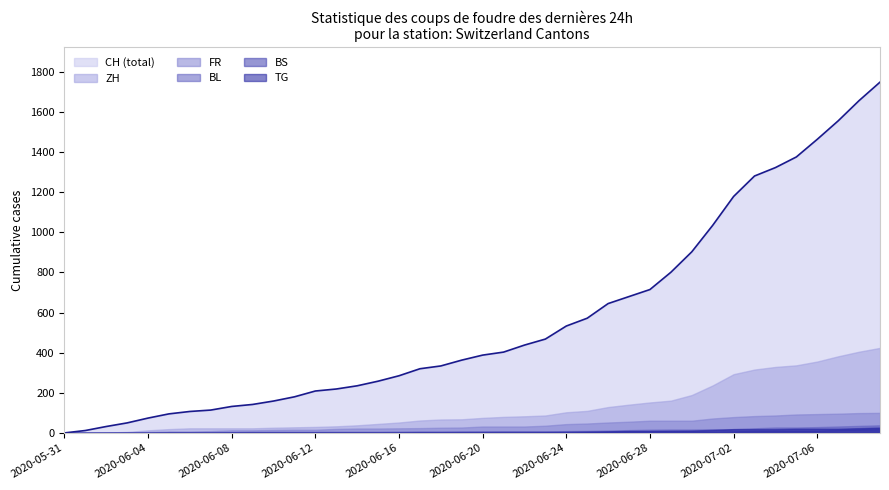

True or false: TG and FR cross at least once.

False